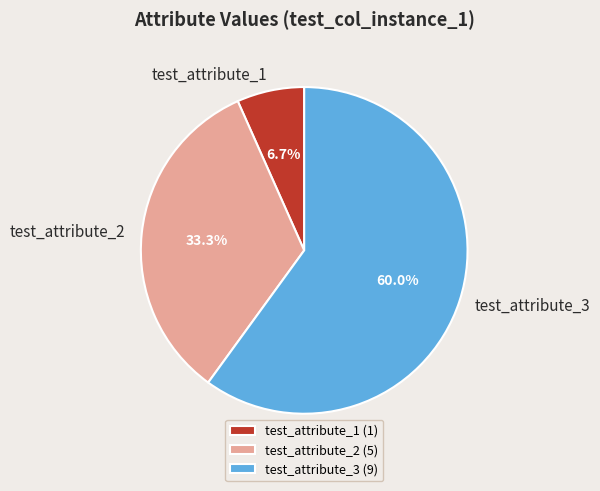

What is the ratio of the value at test_attribute_3 to the value at test_attribute_1?

9.0